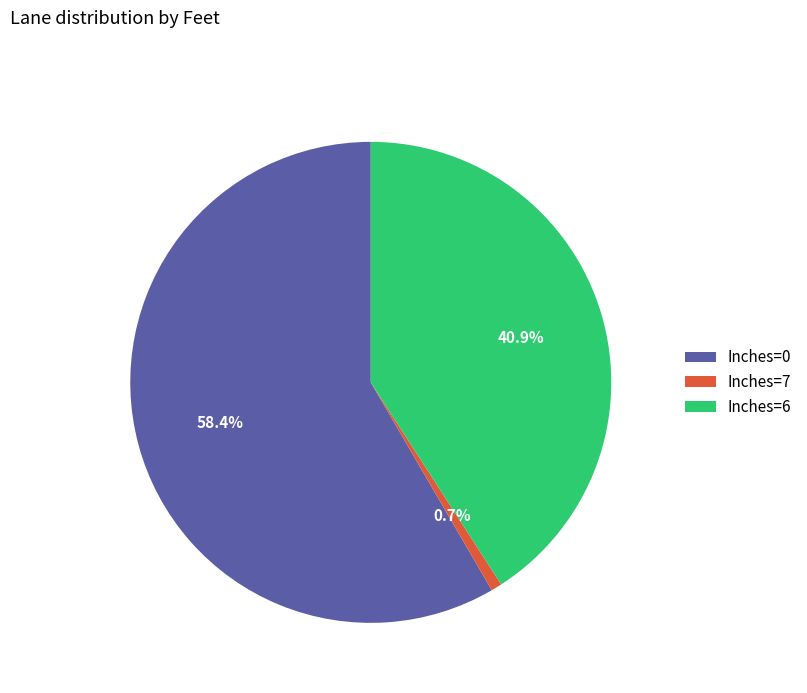

Do Inches=6 and Inches=0 together represent more than half of the pie?

Yes